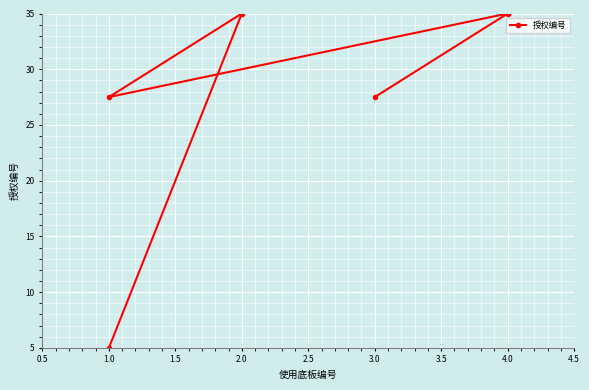

The value at 4.0 is 35.0. True or false?

True